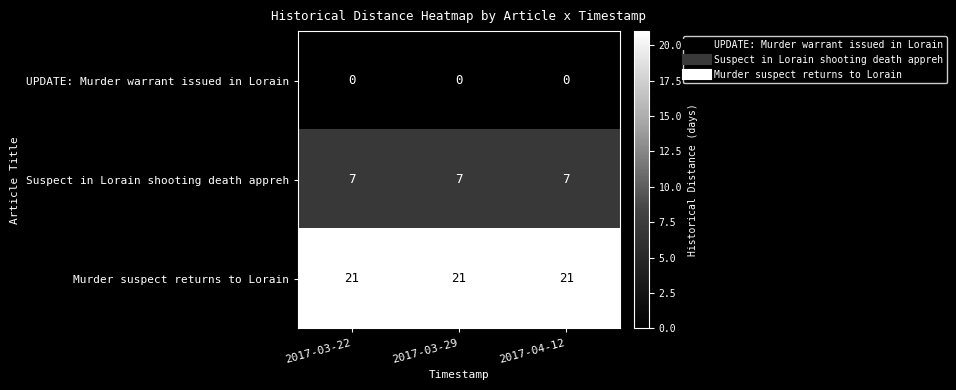

List the series in order of their peak value, lowest first.

UPDATE: Murder warrant issued in Lorain, Suspect in Lorain shooting death appreh, Murder suspect returns to Lorain